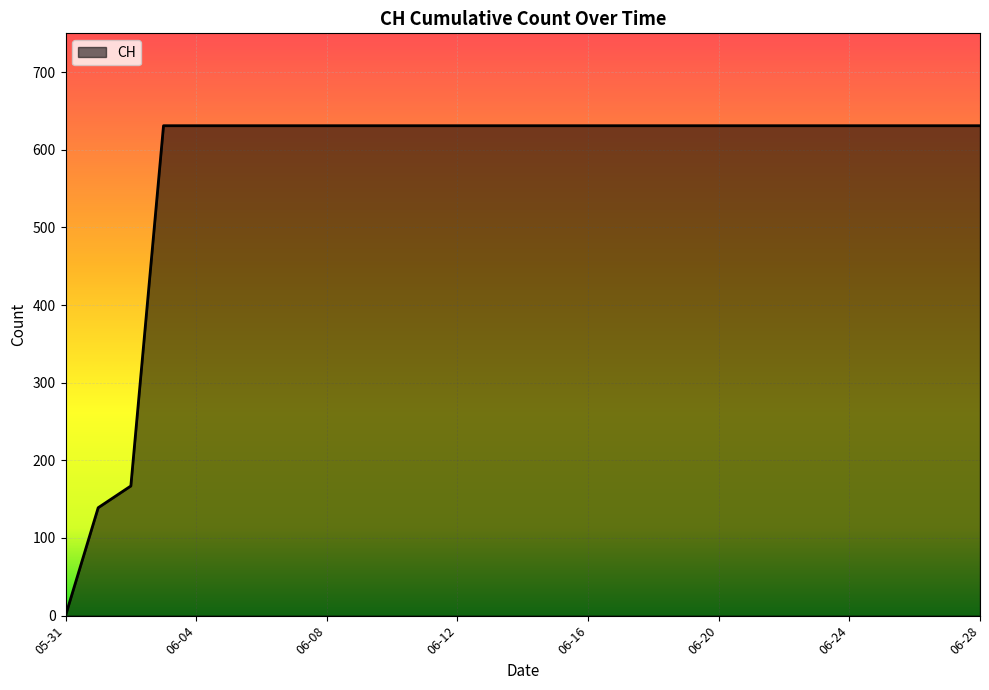

What is the difference between the maximum and minimum values?

631